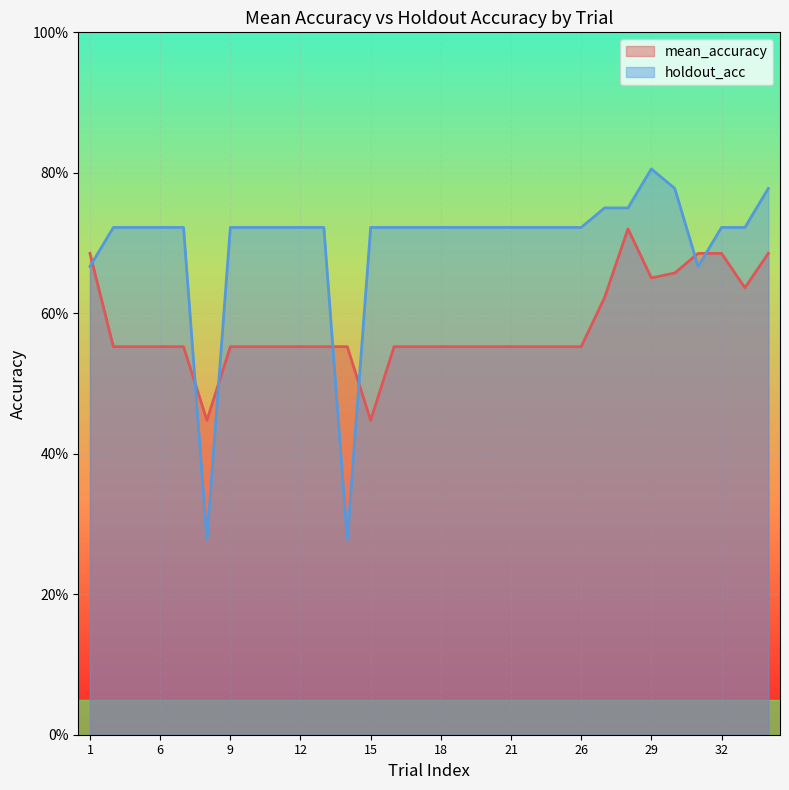

Where is the first local minimum for holdout_acc?

8